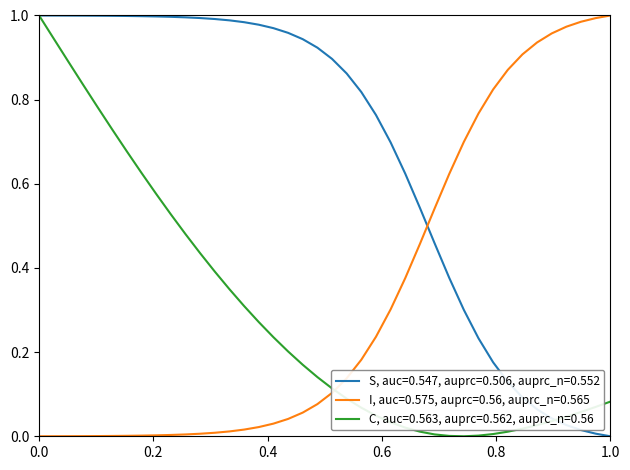

After their last crossing, which series has the higher values: C, auc=0.563, auprc=0.562, auprc_n=0.56 or I, auc=0.575, auprc=0.56, auprc_n=0.565?

I, auc=0.575, auprc=0.56, auprc_n=0.565